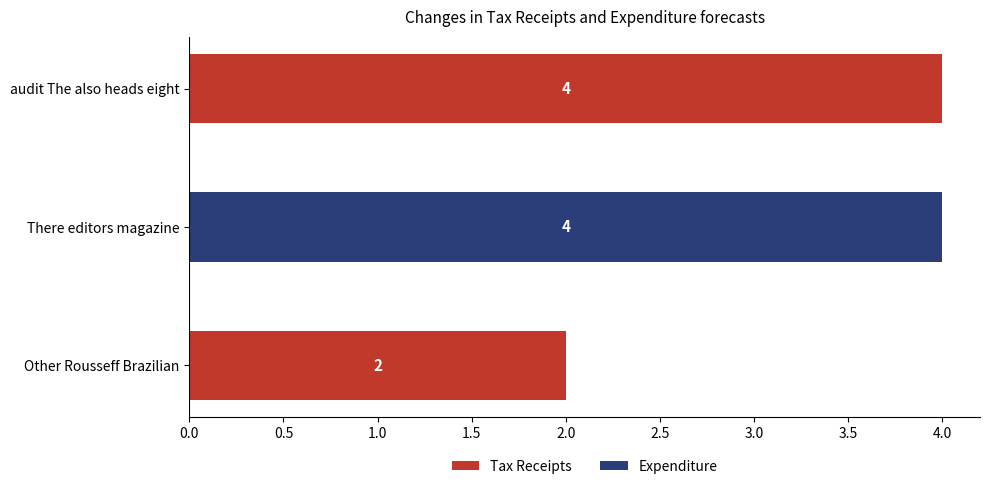

Reading bottom to top, what are all the values shown in this chart?

Other Rousseff Brazilian=2	There editors magazine=4	audit The also heads eight=4